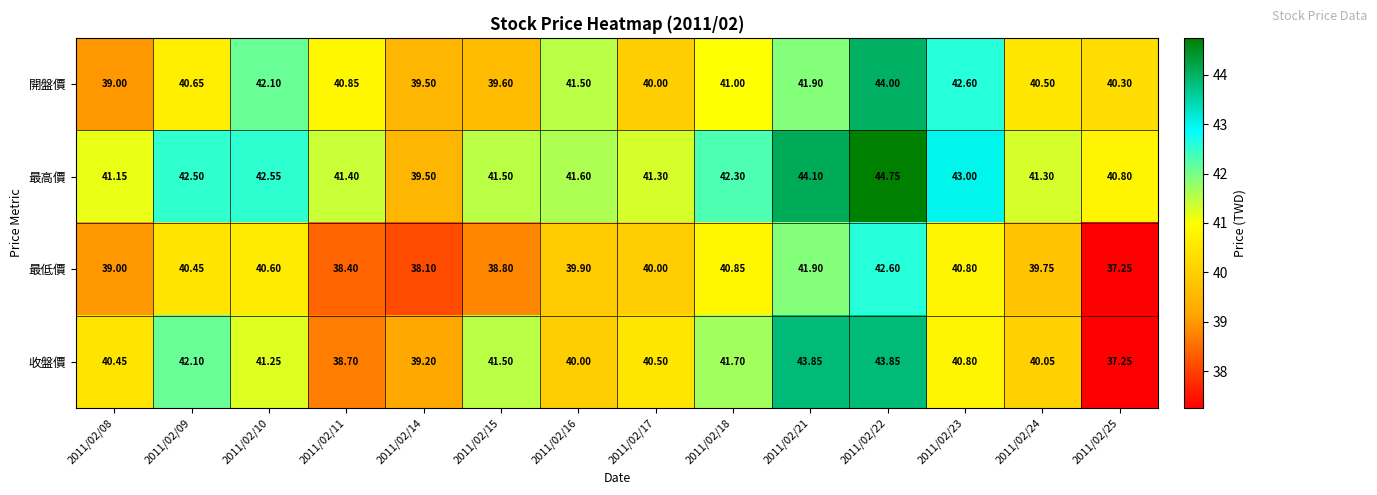

Which series has the widest spread of values?

收盤價